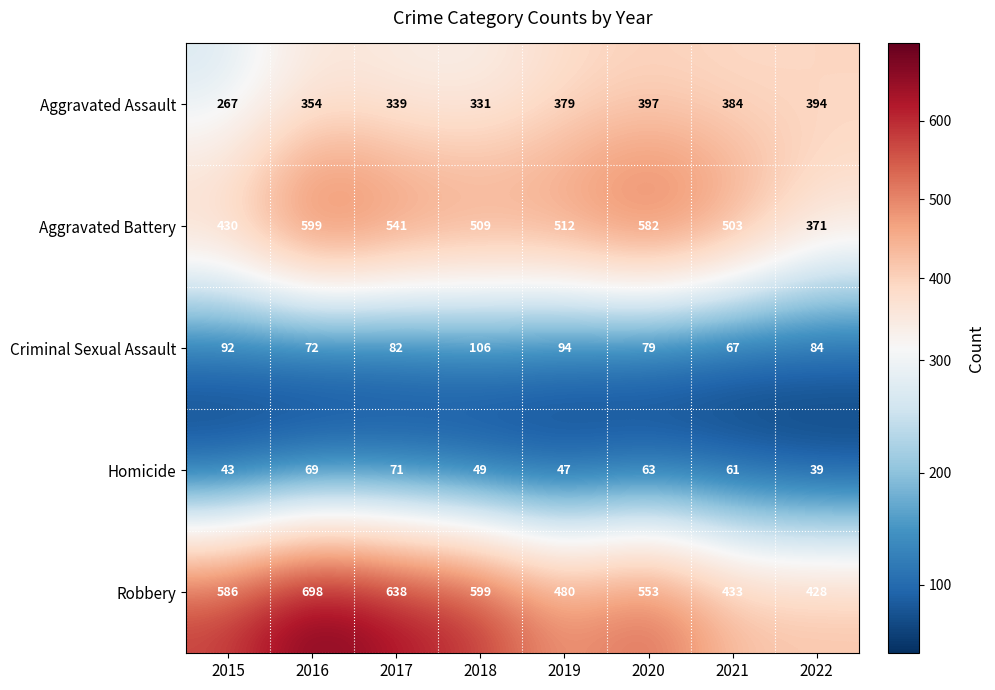

How many data points in Homicide are less than 61?

4